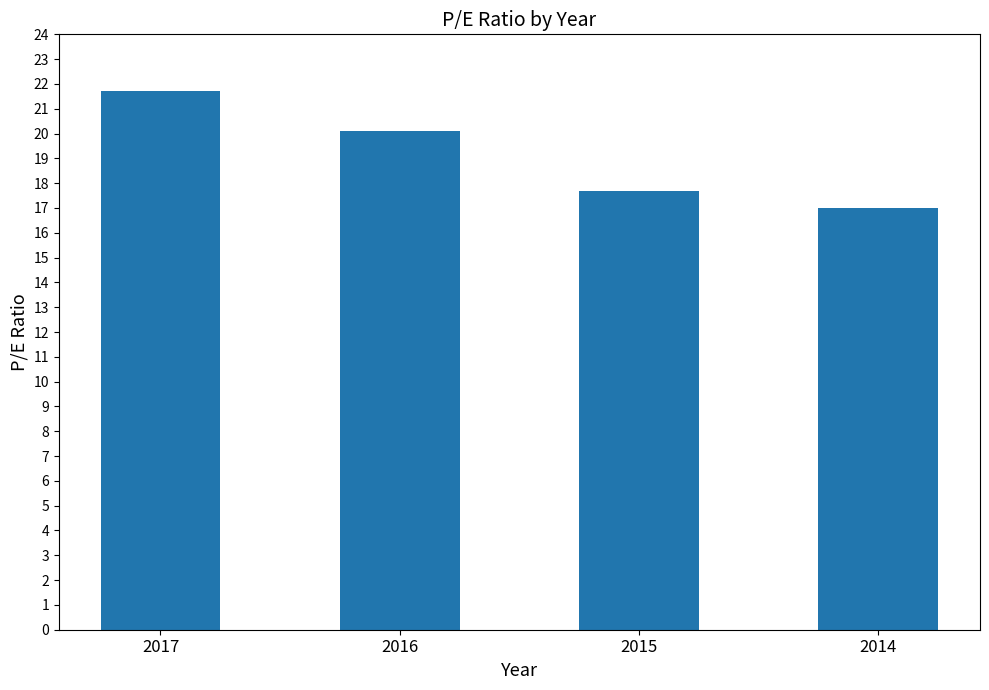

What is the minimum value shown in the chart?

17.0